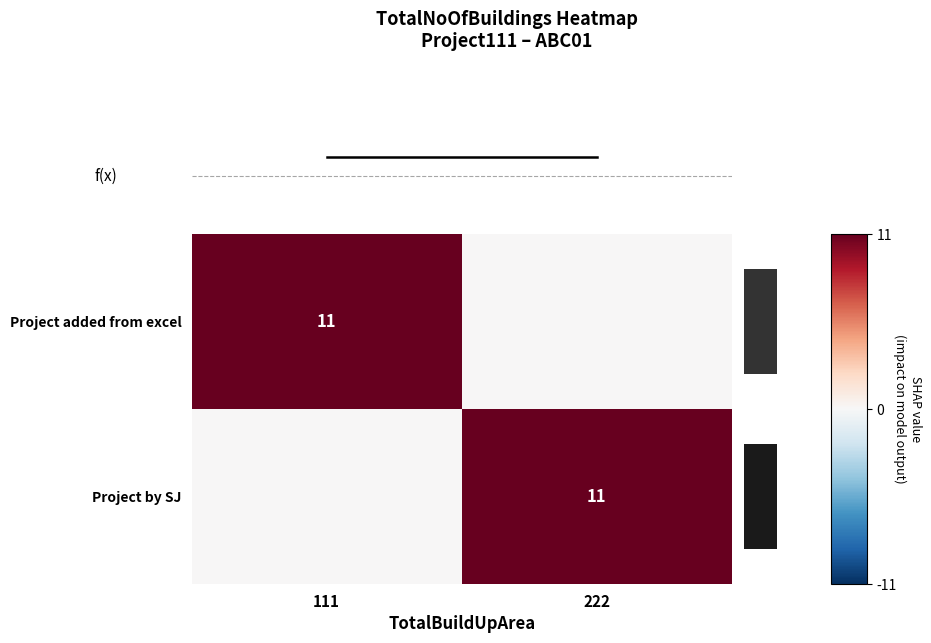

Is it true that Project by SJ equals 11 at 222?

True